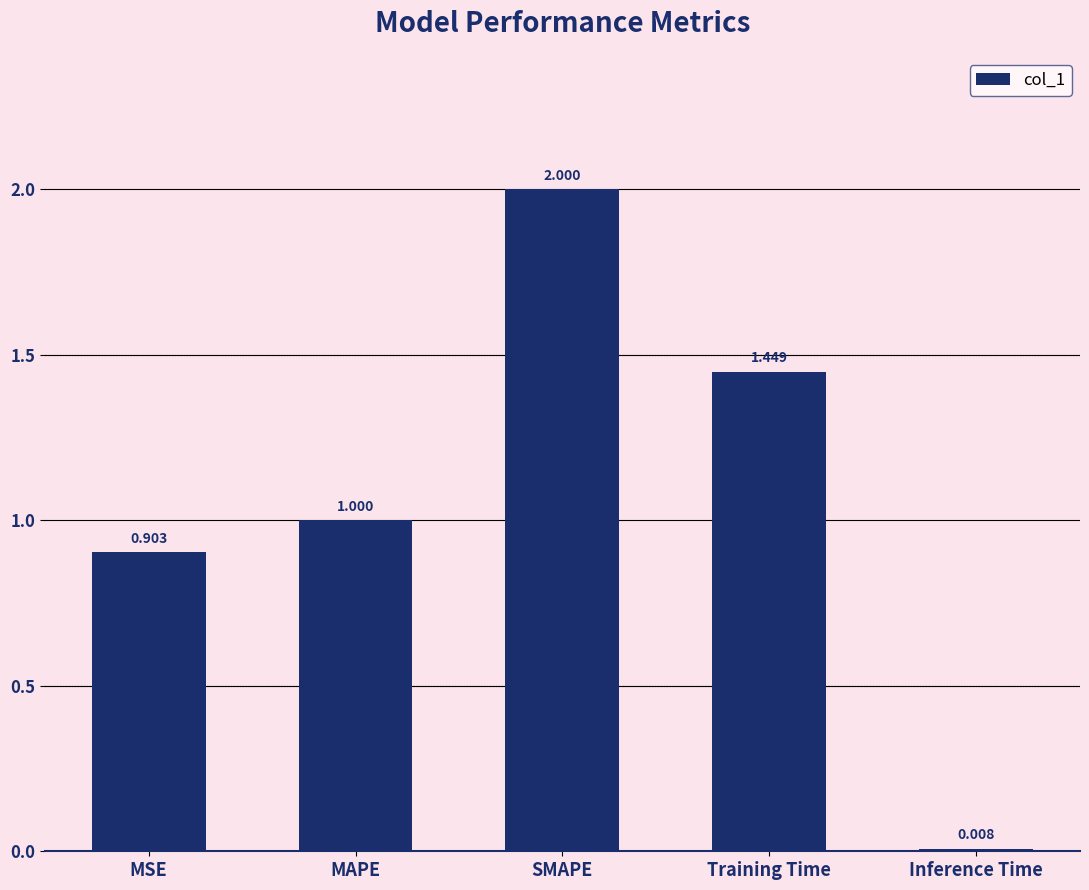

Where is the data nearest to the value 1?

MAPE